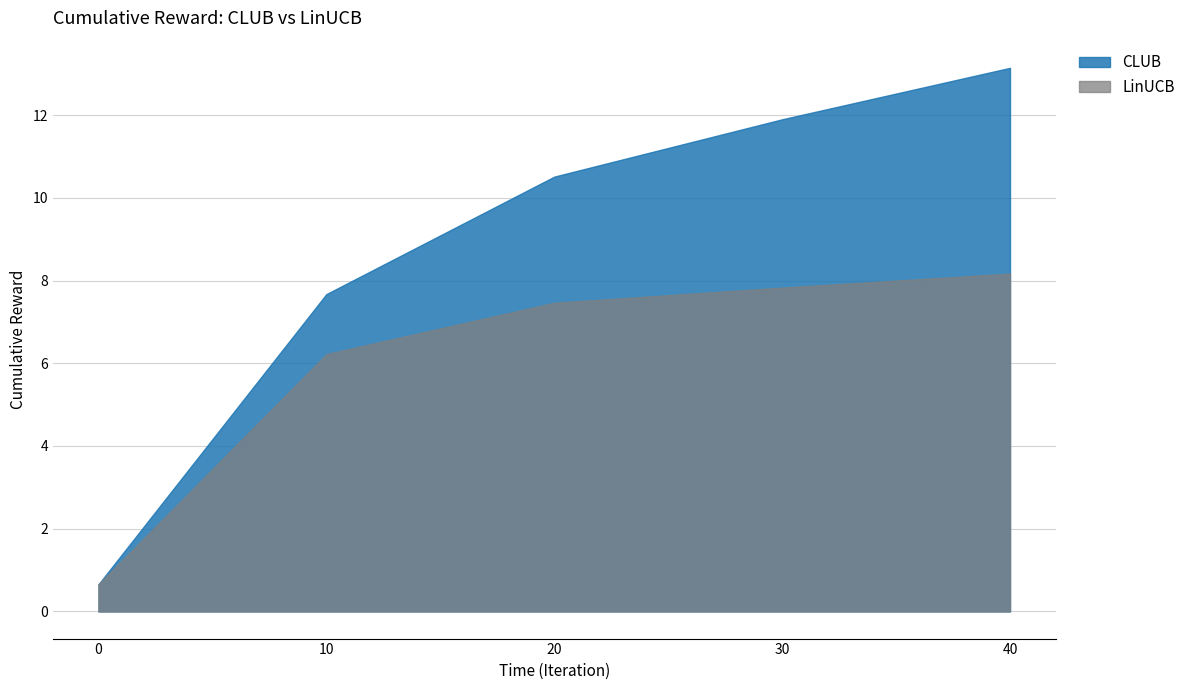

List the series in order of their peak value, lowest first.

LinUCB, CLUB